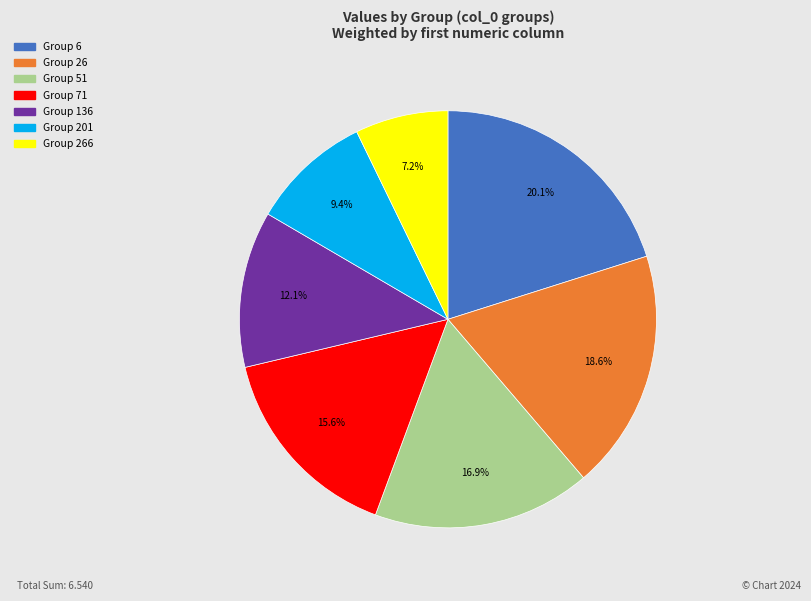

Is there any slice that represents more than half of the pie?

No